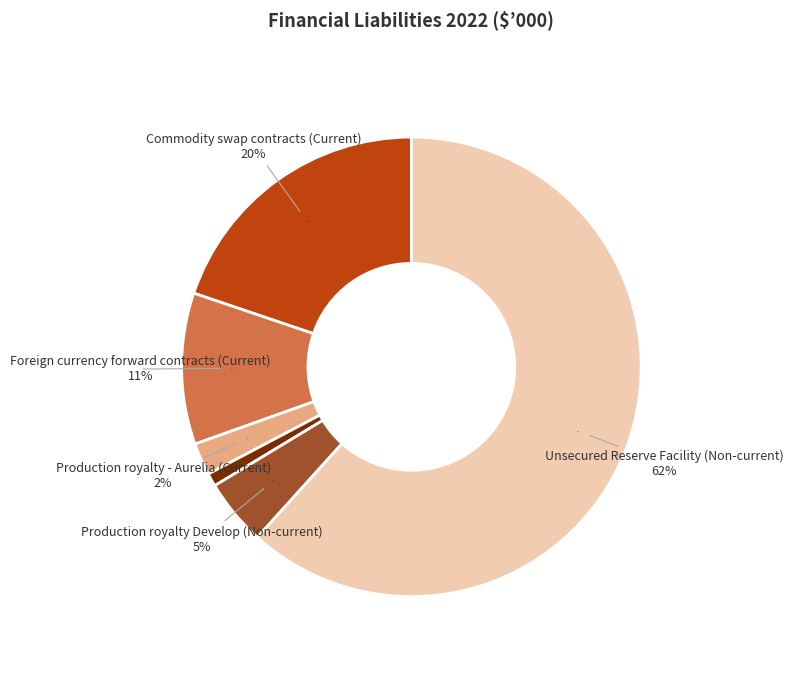

How many segments does this pie chart have?

6